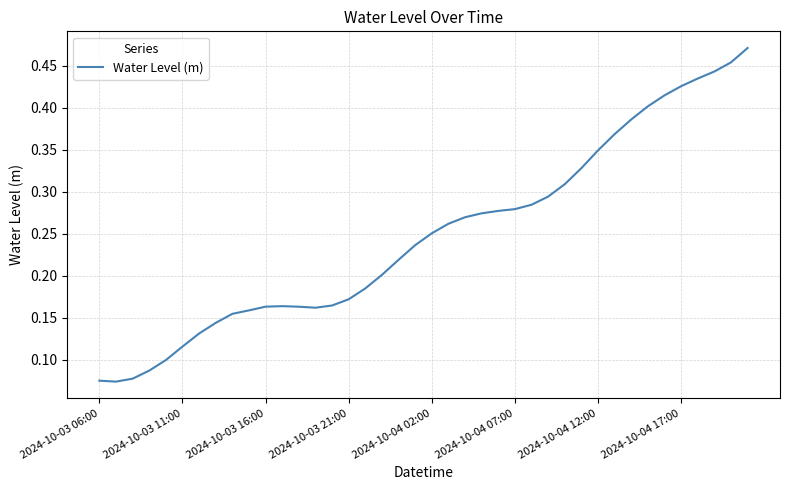

Reading left to right, extract all data points from this chart.

0.1	0.1	0.1	0.1	0.1	0.1	0.1	0.1	0.2	0.2	0.2	0.2	0.2	0.2	0.2	0.2	0.2	0.2	0.2	0.2	0.3	0.3	0.3	0.3	0.3	0.3	0.3	0.3	0.3	0.3	0.3	0.4	0.4	0.4	0.4	0.4	0.4	0.4	0.5	0.5